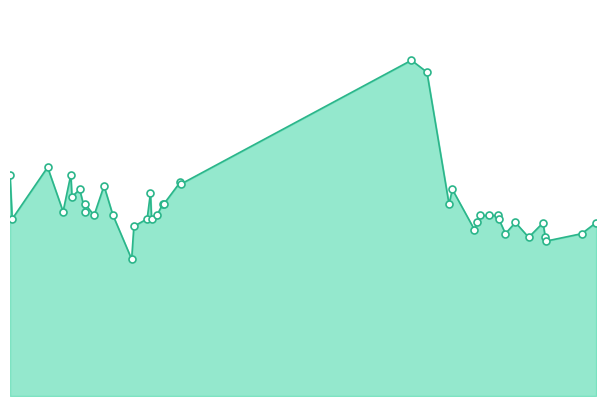

What is the change in value from 2021-03-04 to 2021-04-12?

-4479